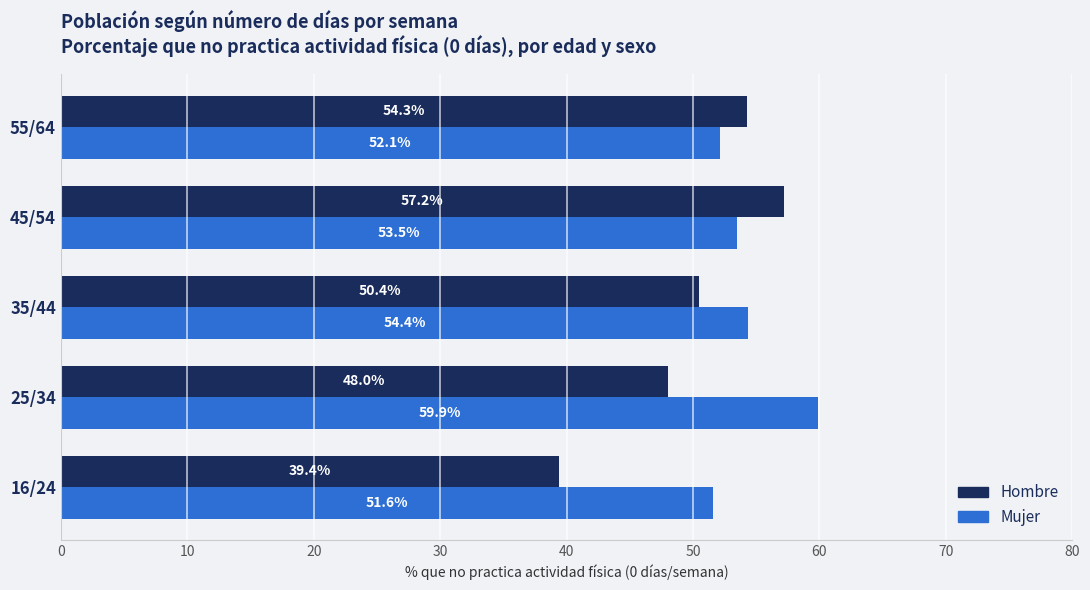

What is the average value of the Mujer series?

54.3